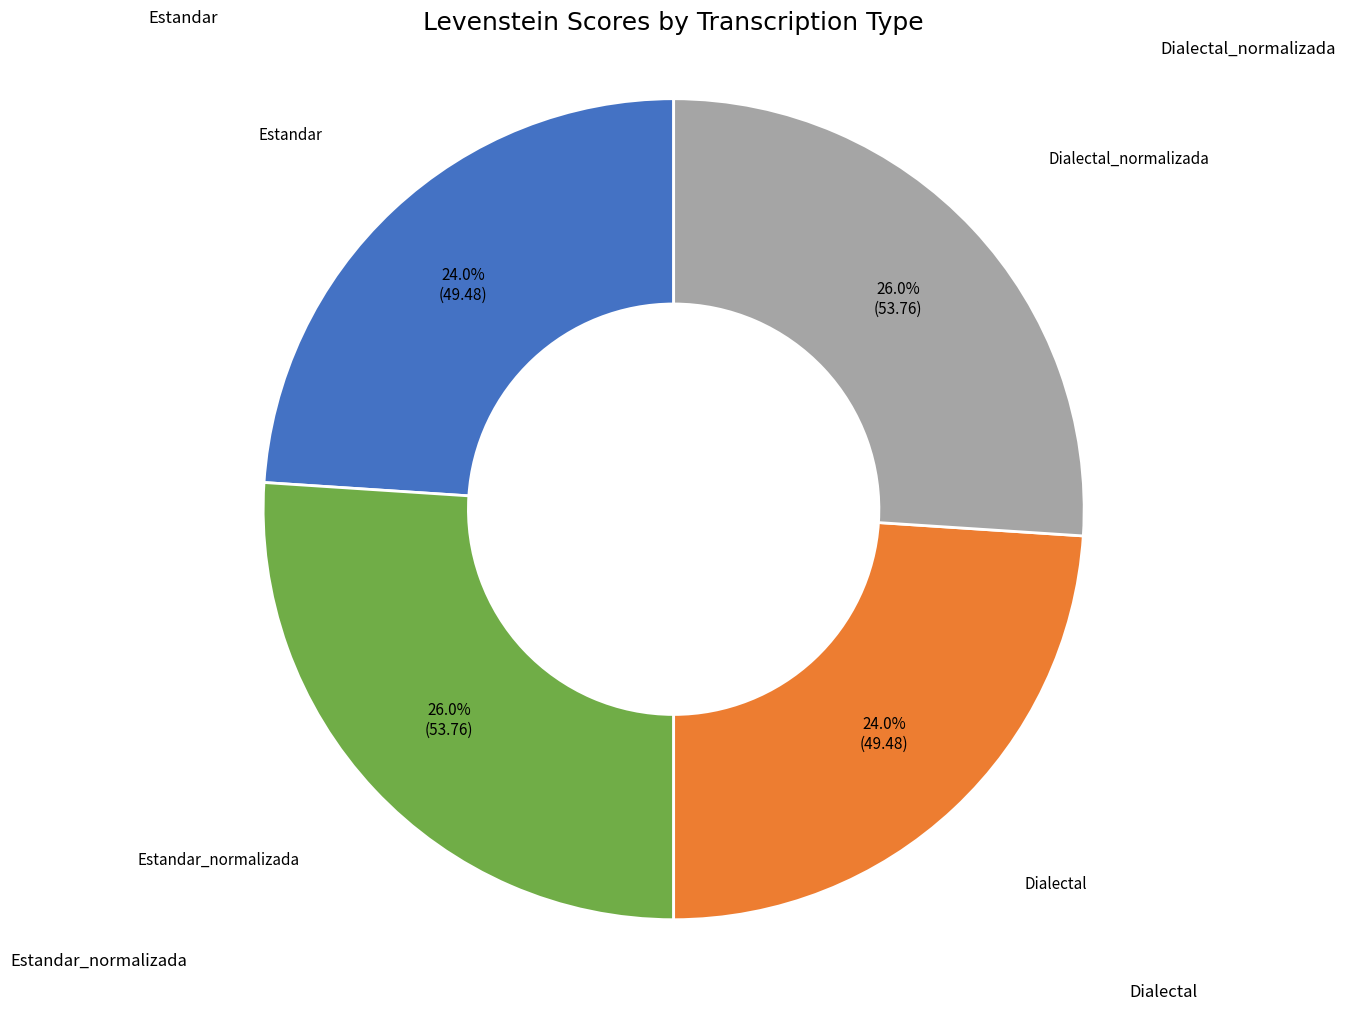

To the nearest percent, what is the difference between the largest and smallest slice percentages?

2%